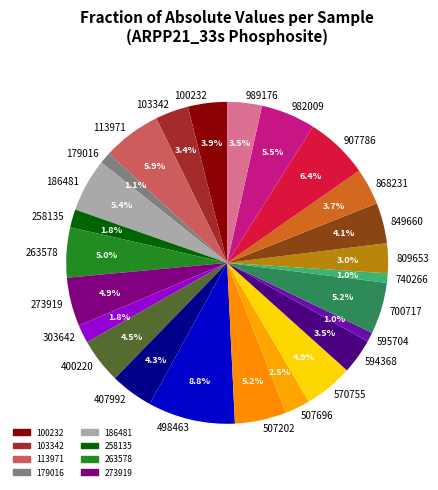

What is the largest slice in the pie chart?

498463